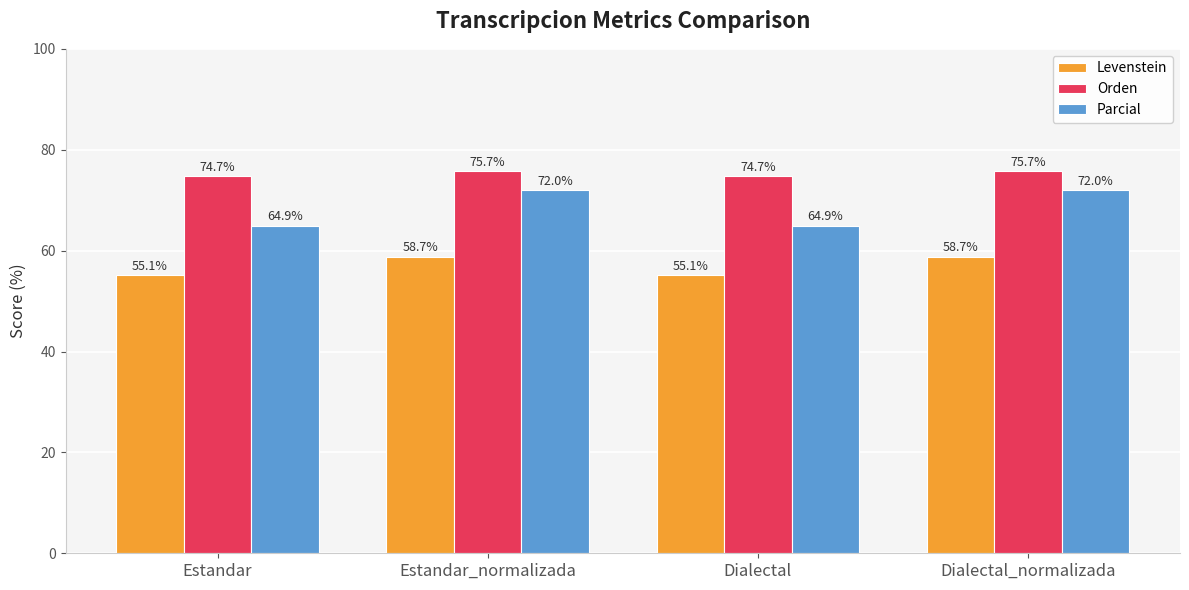

Which series has the largest total across all categories?

Orden